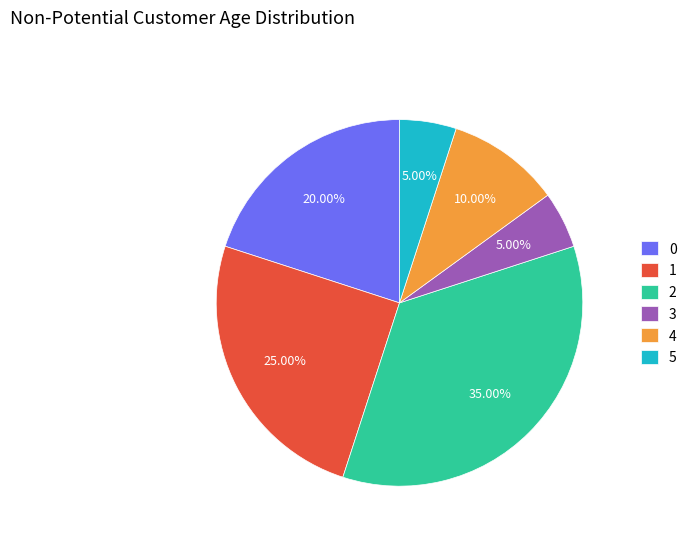

To the nearest percent, what portion does 0 represent?

20%